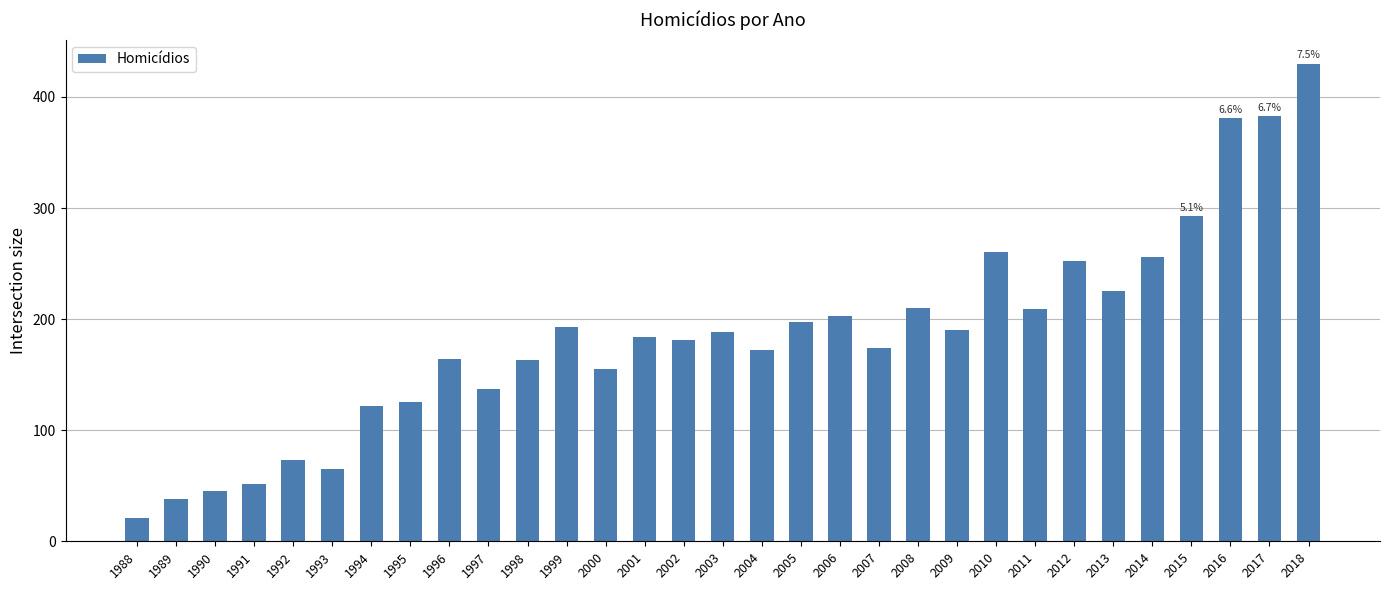

What is the difference between the values at 2004 and 2008?

38